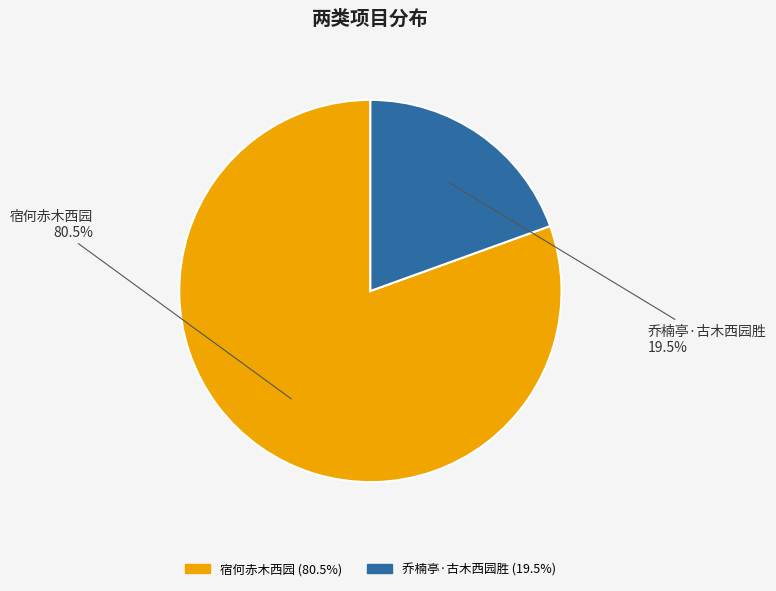

Which category accounts for the majority?

宿何赤木西园